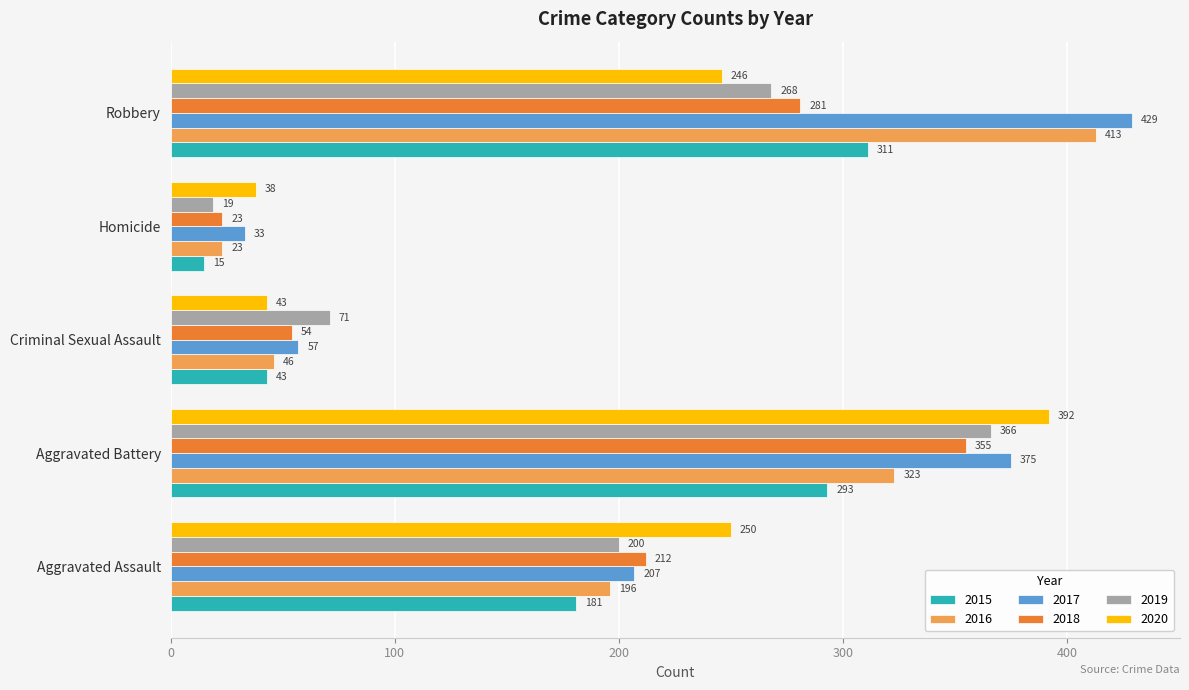

What is the difference between the maximum and minimum values in the 2016 series?

390